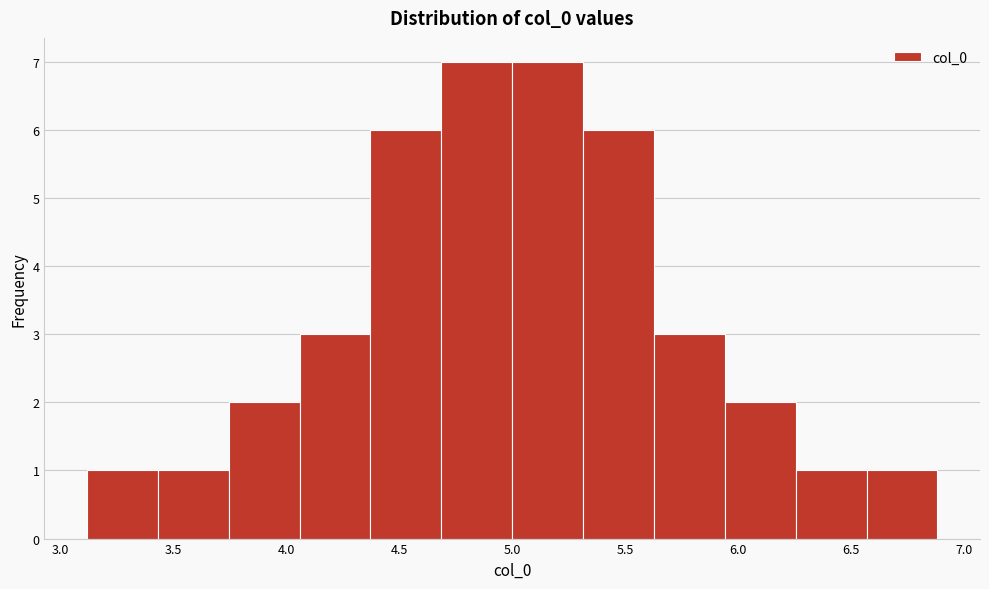

Reading left to right, list every bar in this chart as the range it spans on the x-axis followed by its height. Neither the bar edges nor the heights are printed on the chart, so give them approximately, as read against the axes.

3.10 to 3.45: 1
3.45 to 3.75: 1
3.75 to 4.05: 2
4.05 to 4.35: 3
4.35 to 4.70: 6
4.70 to 5.00: 7
5.00 to 5.30: 7
5.30 to 5.65: 6
5.65 to 5.95: 3
5.95 to 6.25: 2
6.25 to 6.55: 1
6.55 to 6.90: 1